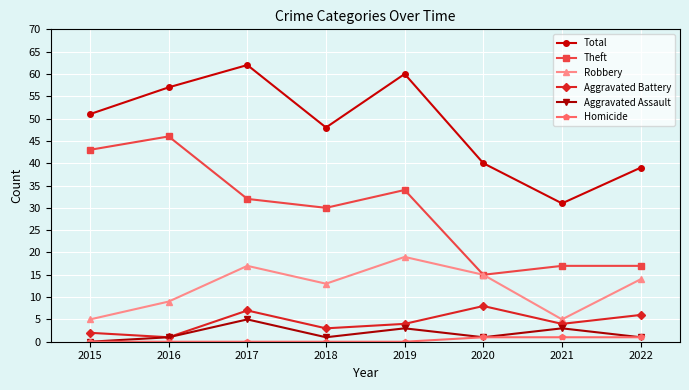

True or false: Total and Homicide intersect in this chart.

False